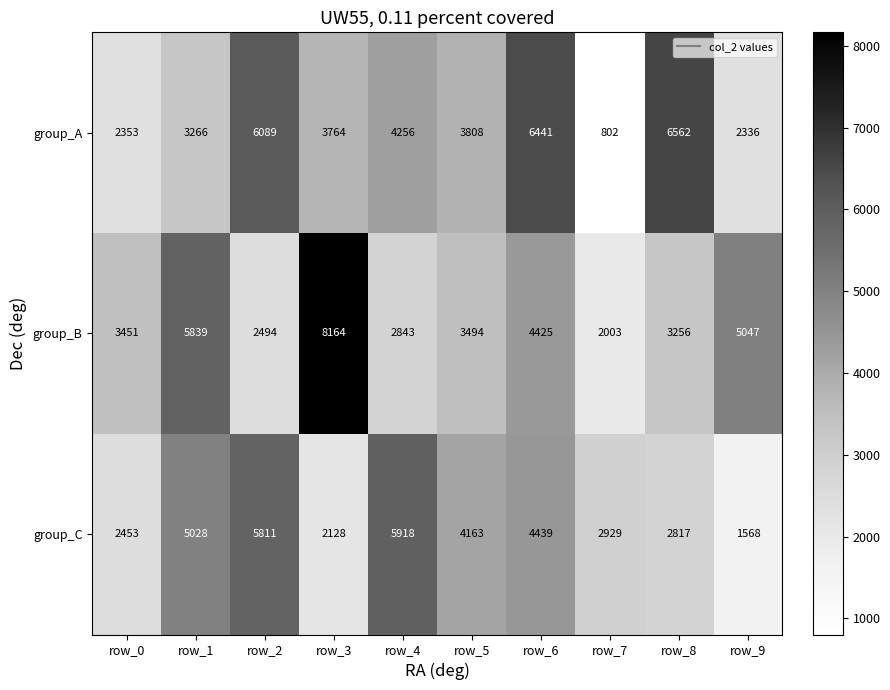

Reading right to left, list all the values displayed in this chart.

group_A: 2336	6562	802	6441	3808	4256	3764	6089	3266	2353
group_B: 5047	3256	2003	4425	3494	2843	8164	2494	5839	3451
group_C: 1568	2817	2929	4439	4163	5918	2128	5811	5028	2453